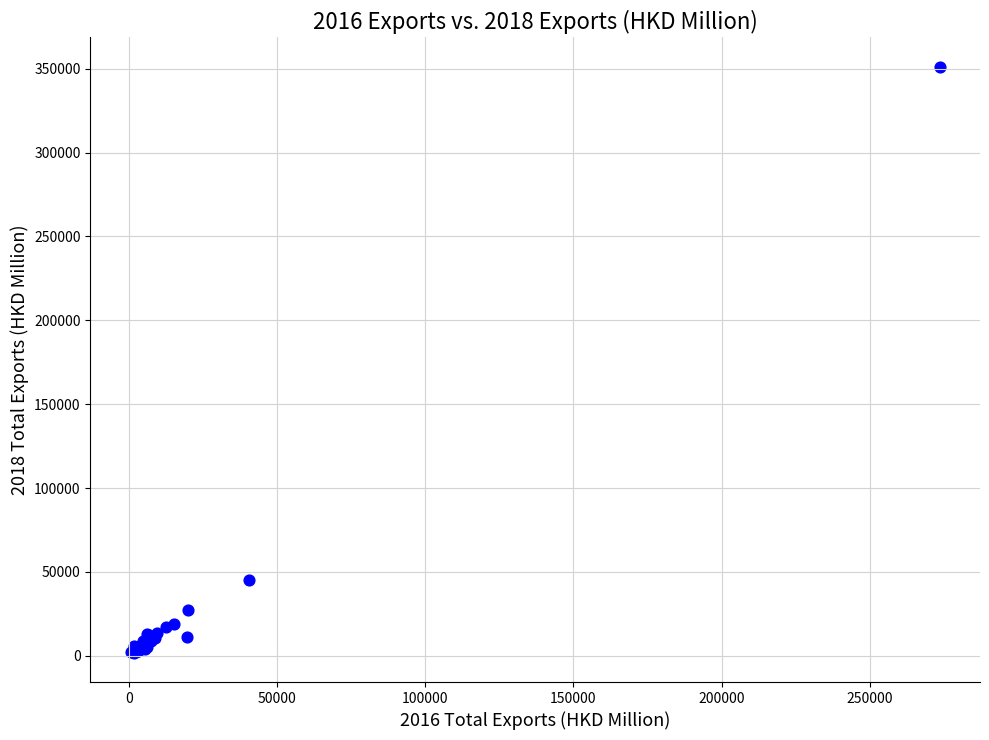

What Y value in the scatter plot is closest to 176512?

45138.1